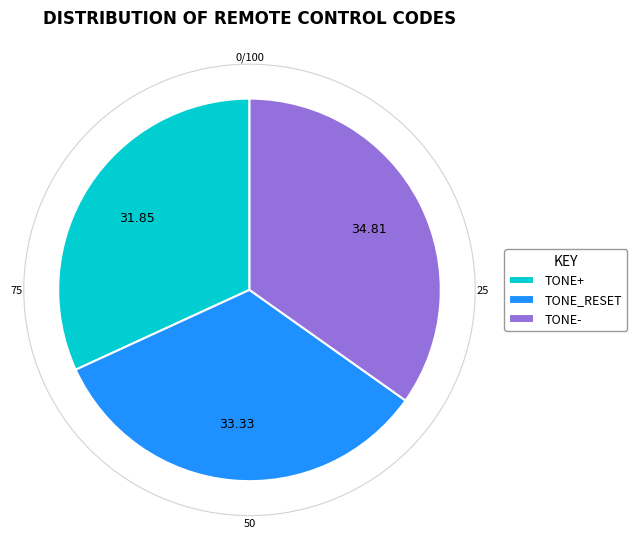

Which has a higher value, TONE- or TONE_RESET?

TONE-